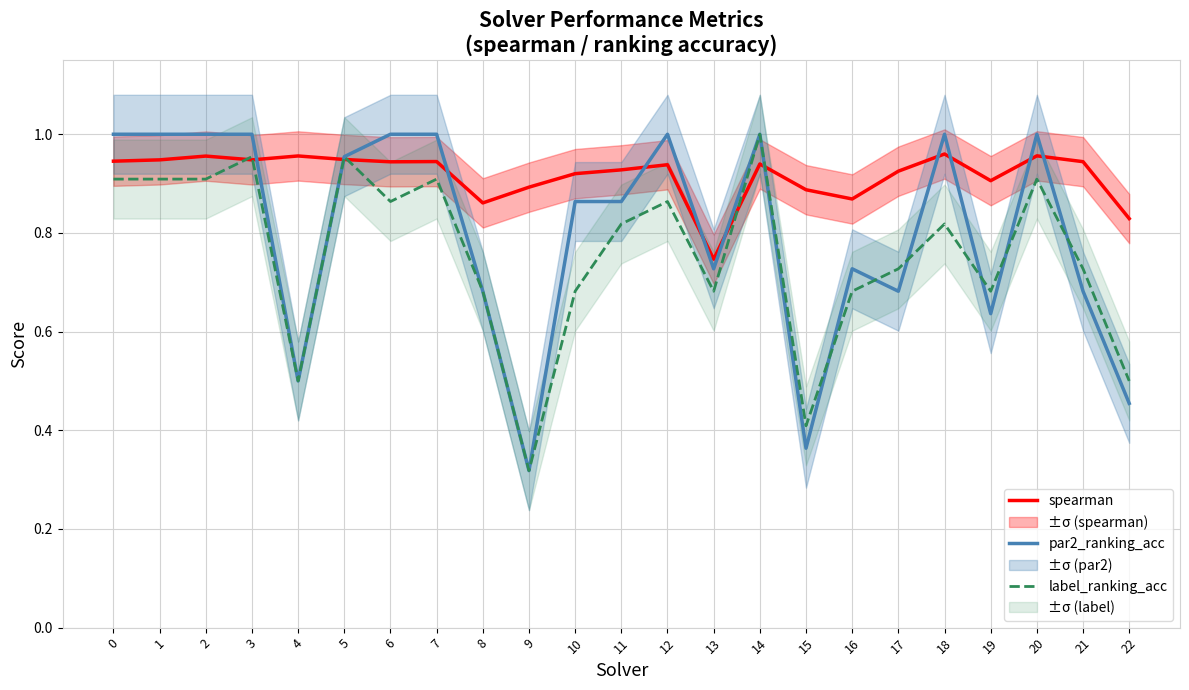

What is the approximate value of label_ranking_acc at 8?

0.7